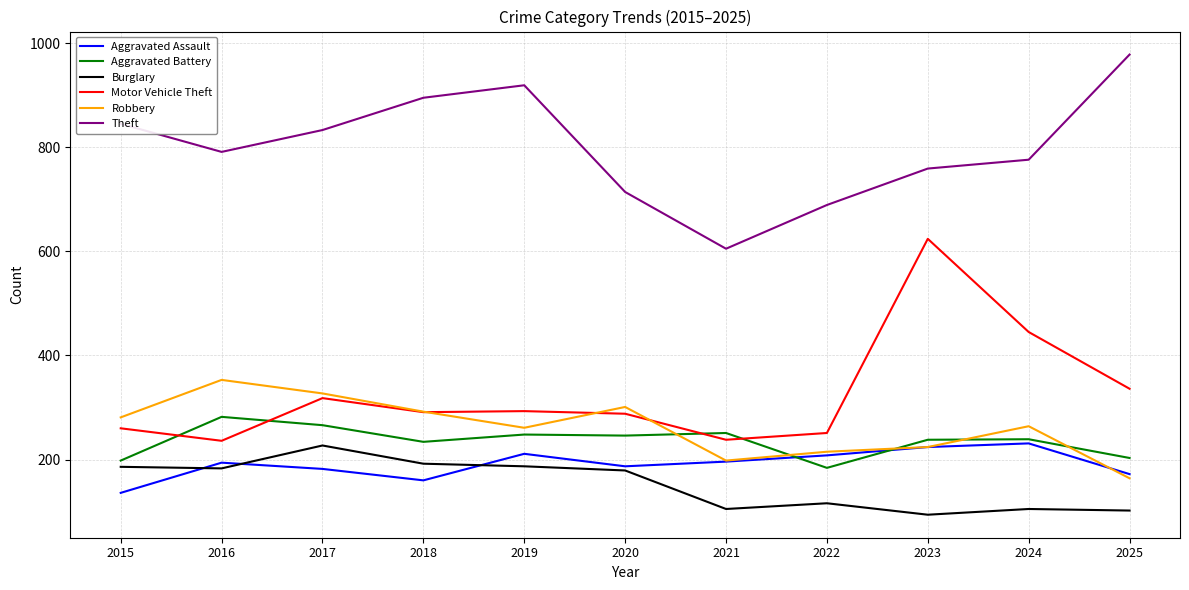

In Motor Vehicle Theft, how many points are lower than both neighbors (excluding endpoints)?

3